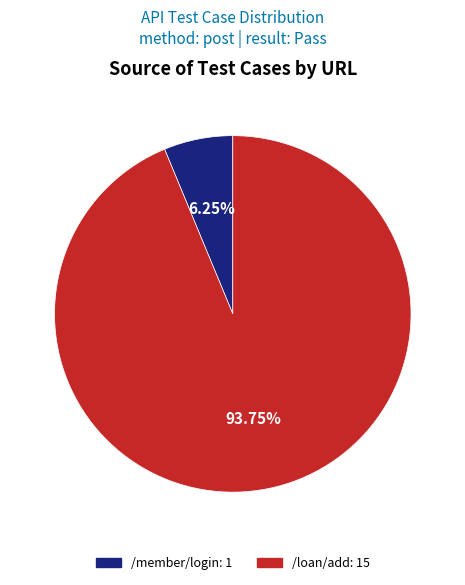

Rank the categories by value from lowest to highest.

/member/login, /loan/add